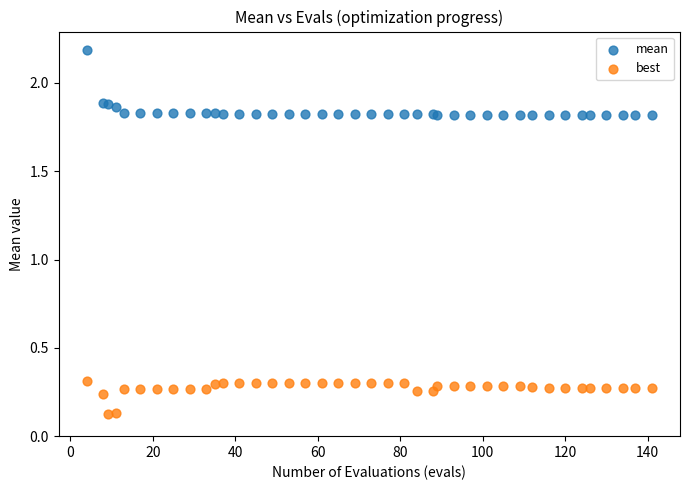

Which series contains the lowest Y value?

best